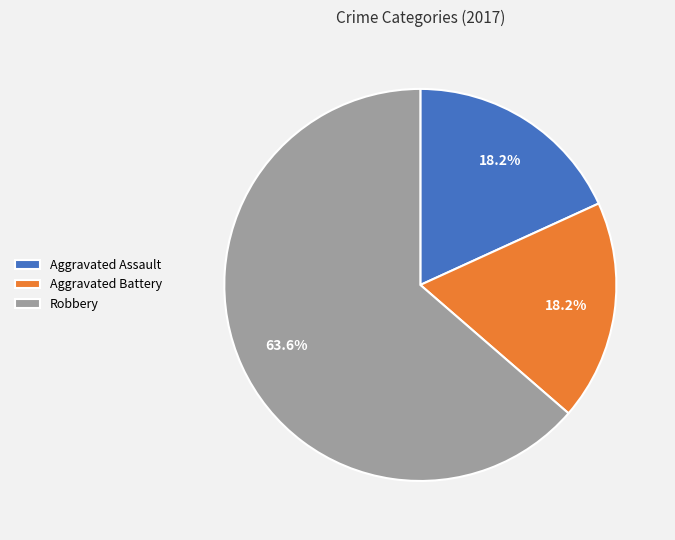

Is it true that Aggravated Battery is 27% of the pie?

False